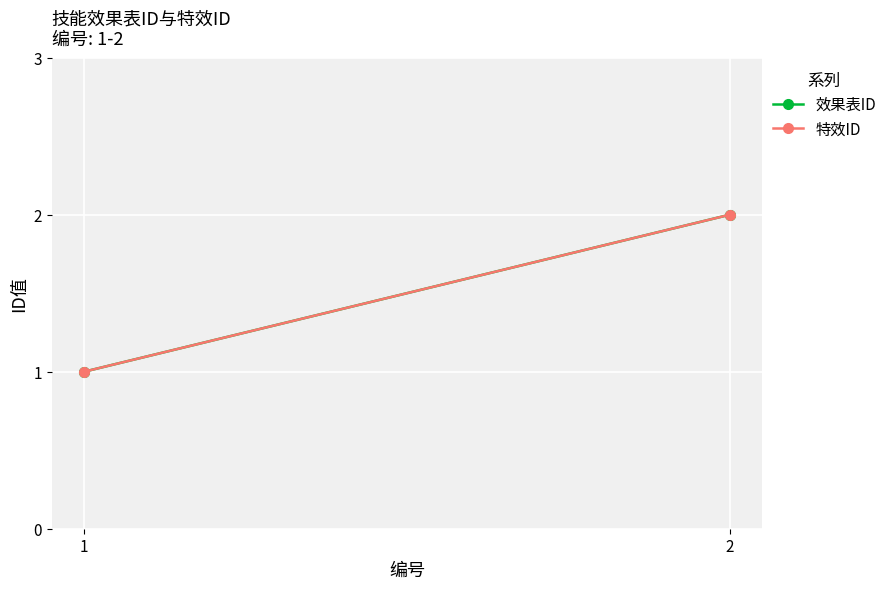

Is this an area chart (filled region under the line)?

No